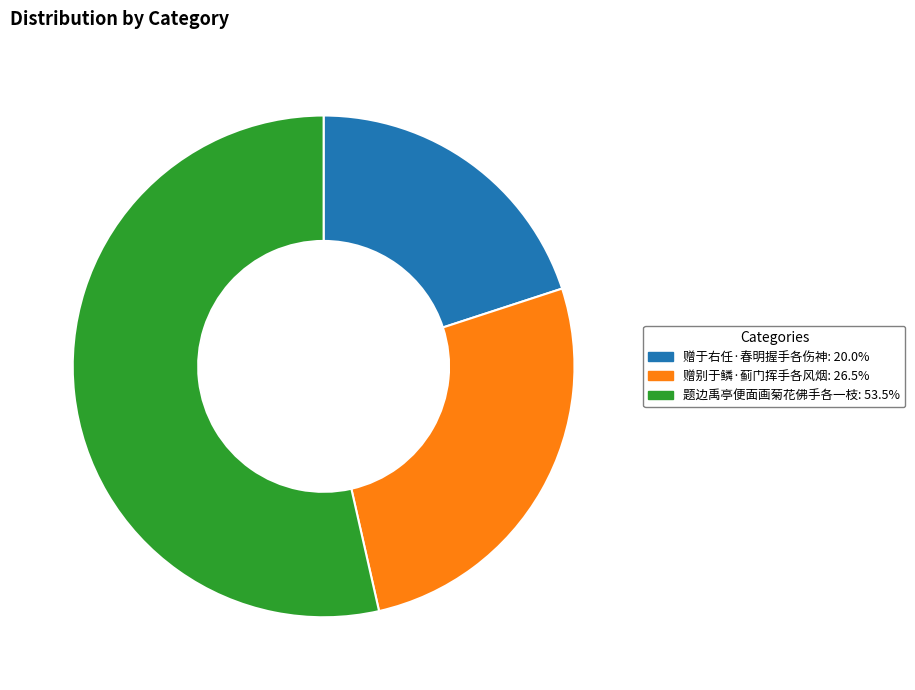

Do 题边禹亭便面画菊花佛手各一枝: 53.5% and 赠于右任·春明握手各伤神: 20.0% together represent more than half of the pie?

Yes